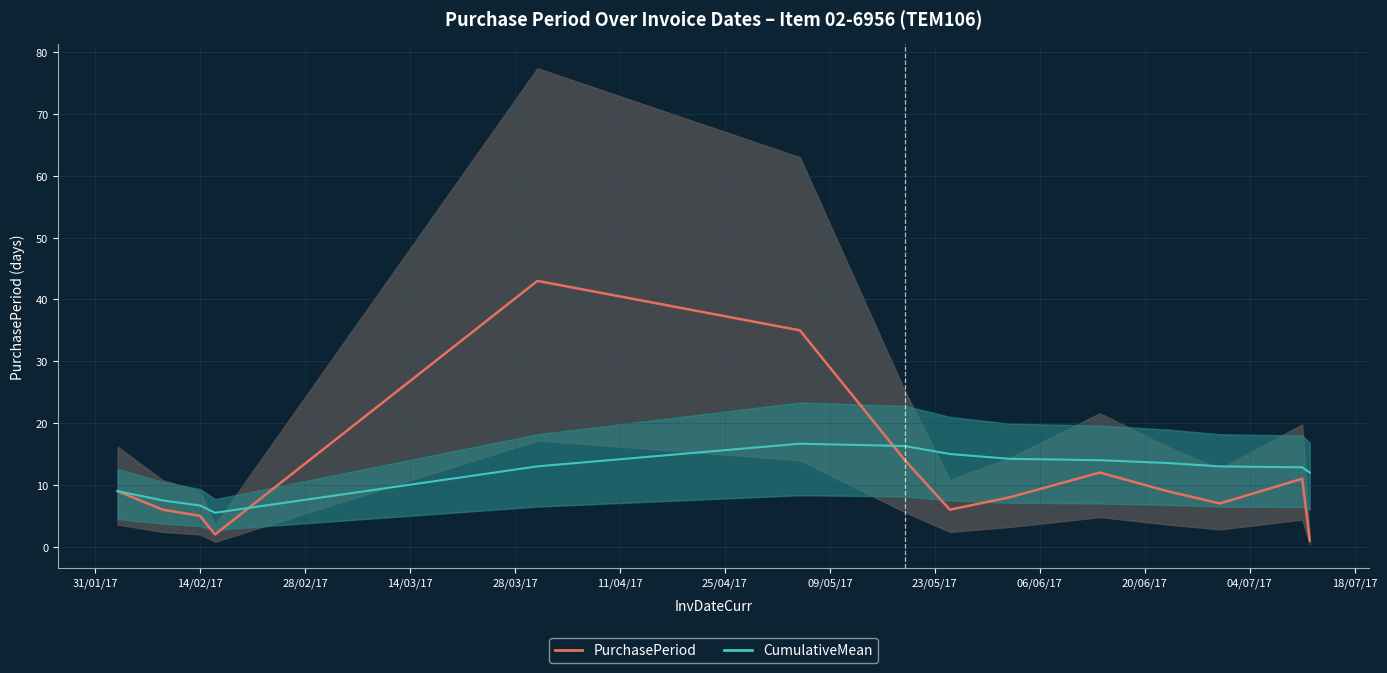

Is the value of PurchasePeriod at 31/01/17 greater than the value of CumulativeMean at 13?

No